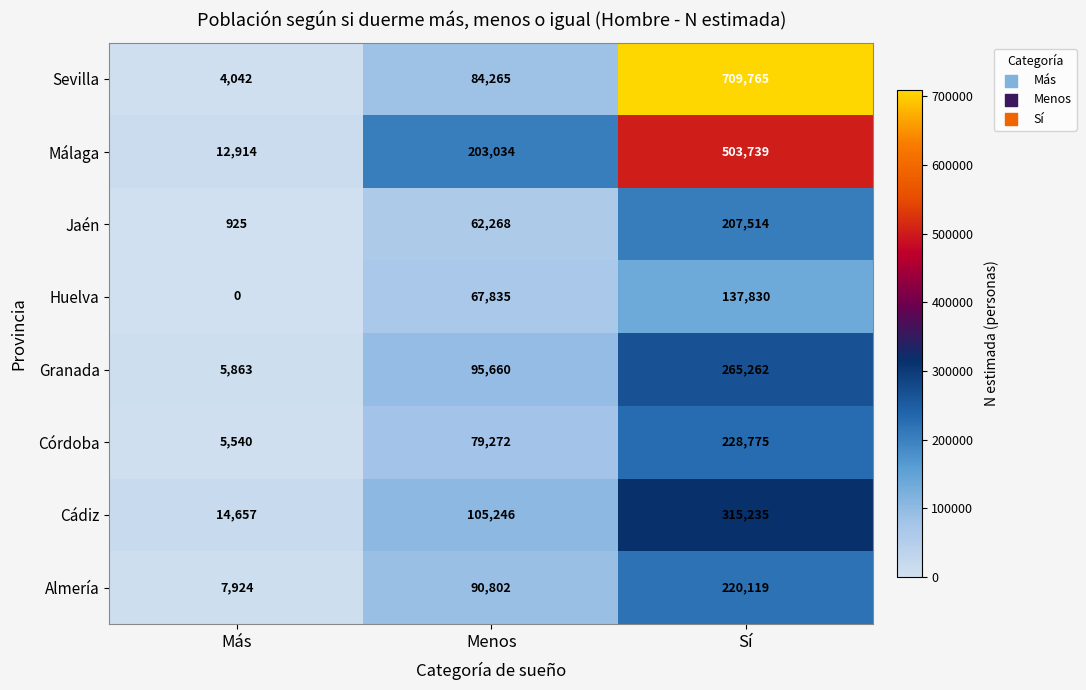

The Málaga series shows 203034 at Menos. True or false?

True